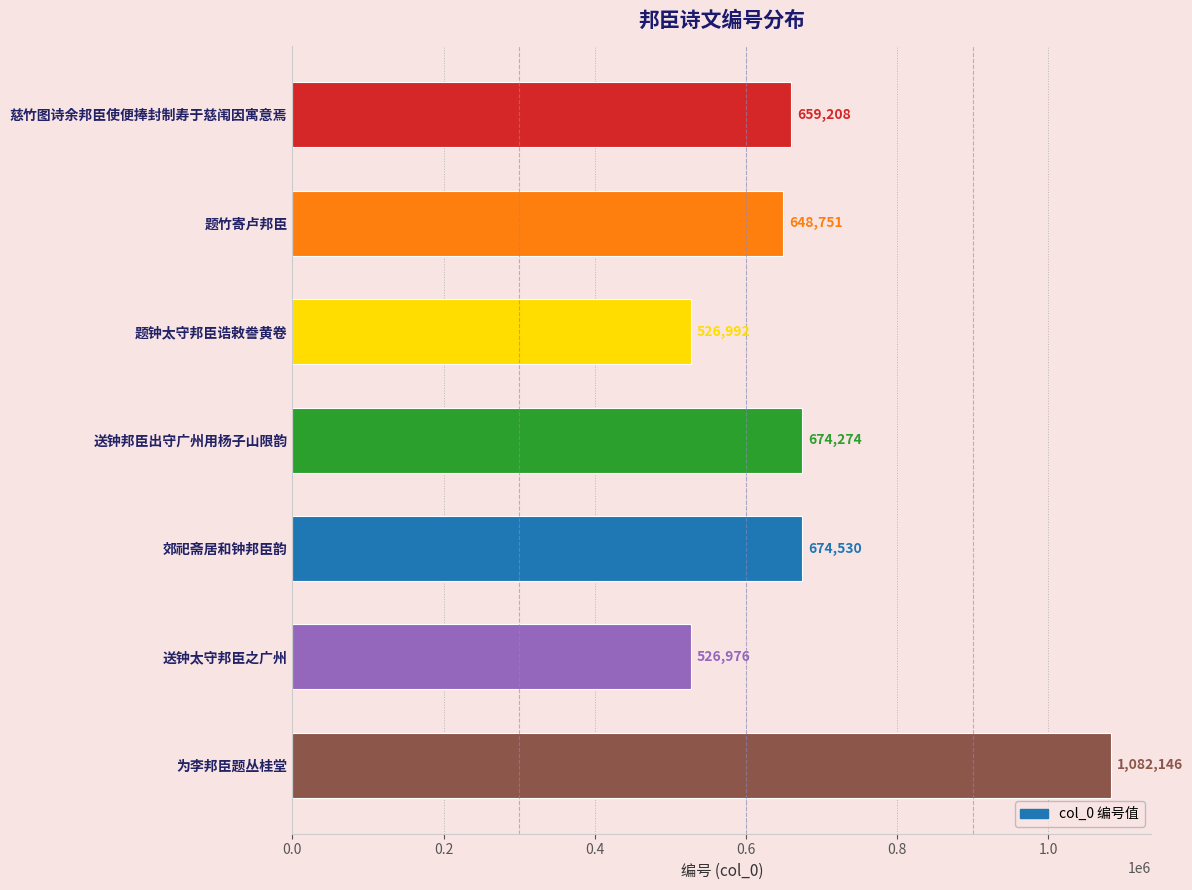

How many bars are there in total?

7